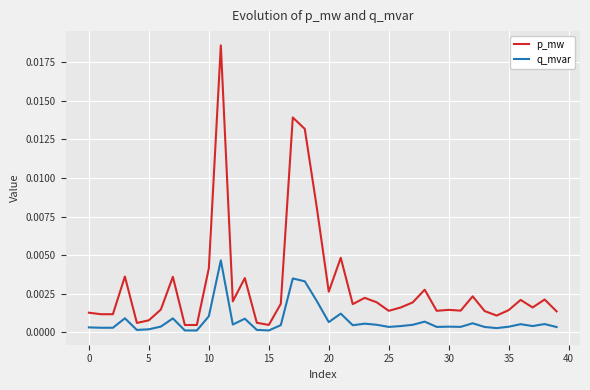

Rank the series by their average value, from highest to lowest.

p_mw, q_mvar